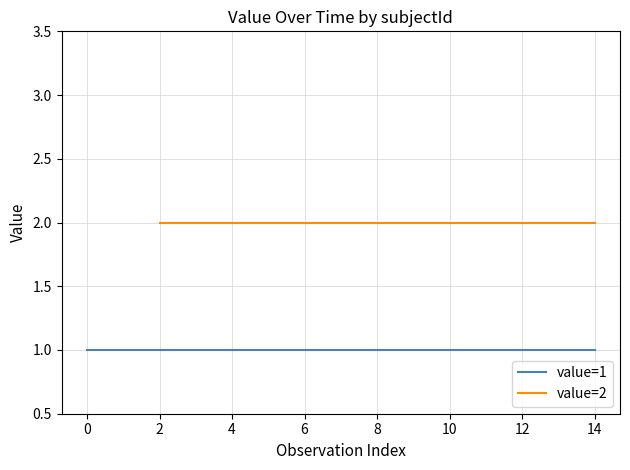

Which series changed the most between 13:37:22 and 13:39:18?

value=1